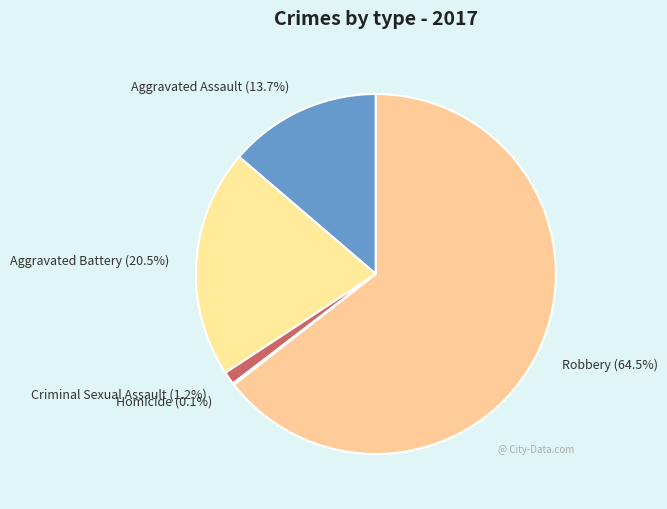

The Aggravated Assault slice represents 26% of the pie. True or false?

False